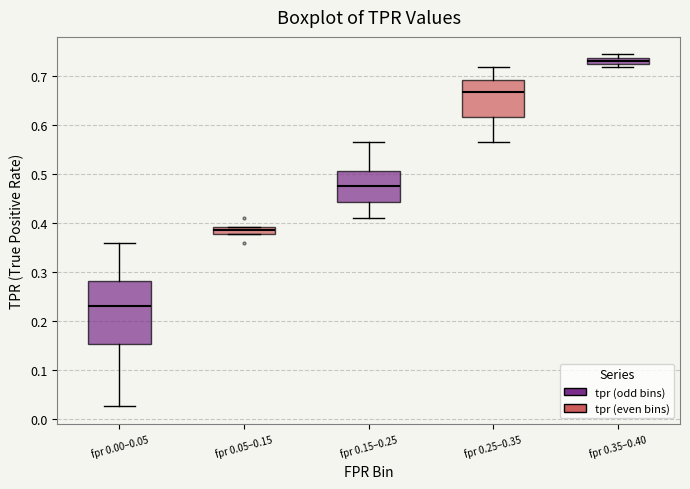

Which box's median line is the highest?

fpr 0.35–0.40